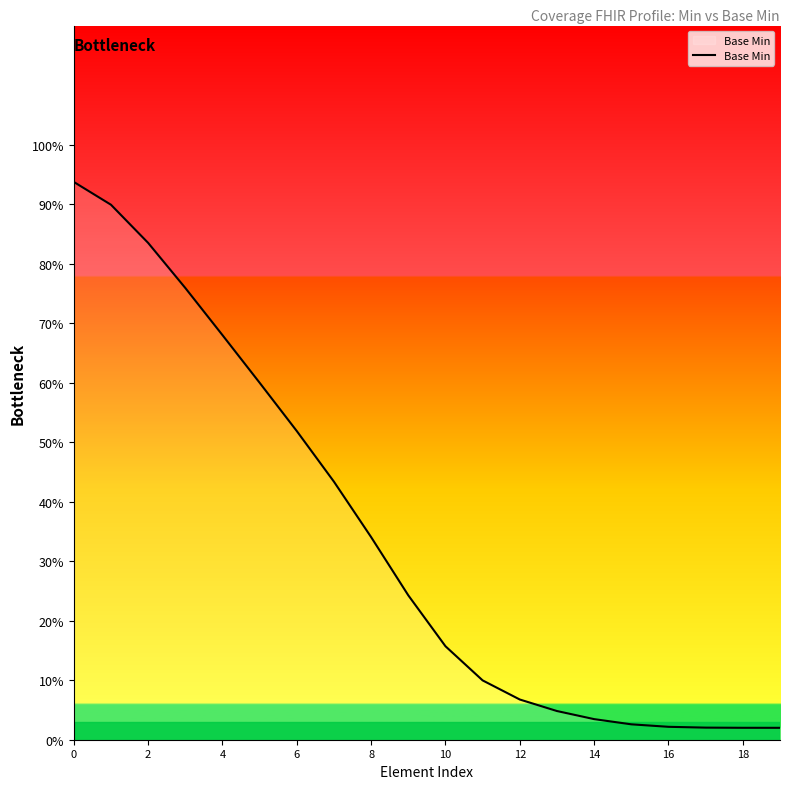

Does the chart display data point markers on the line(s)?

No